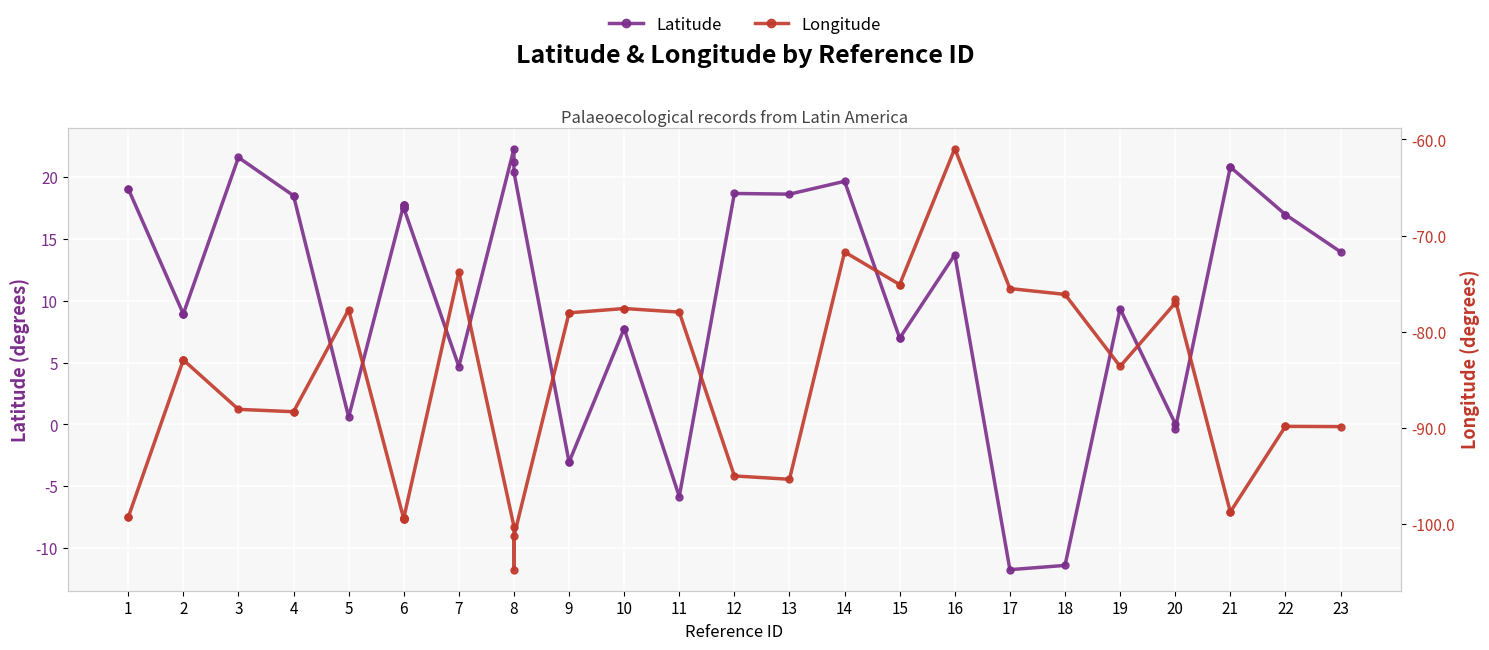

What is the minimum value shown in the chart?

-104.8